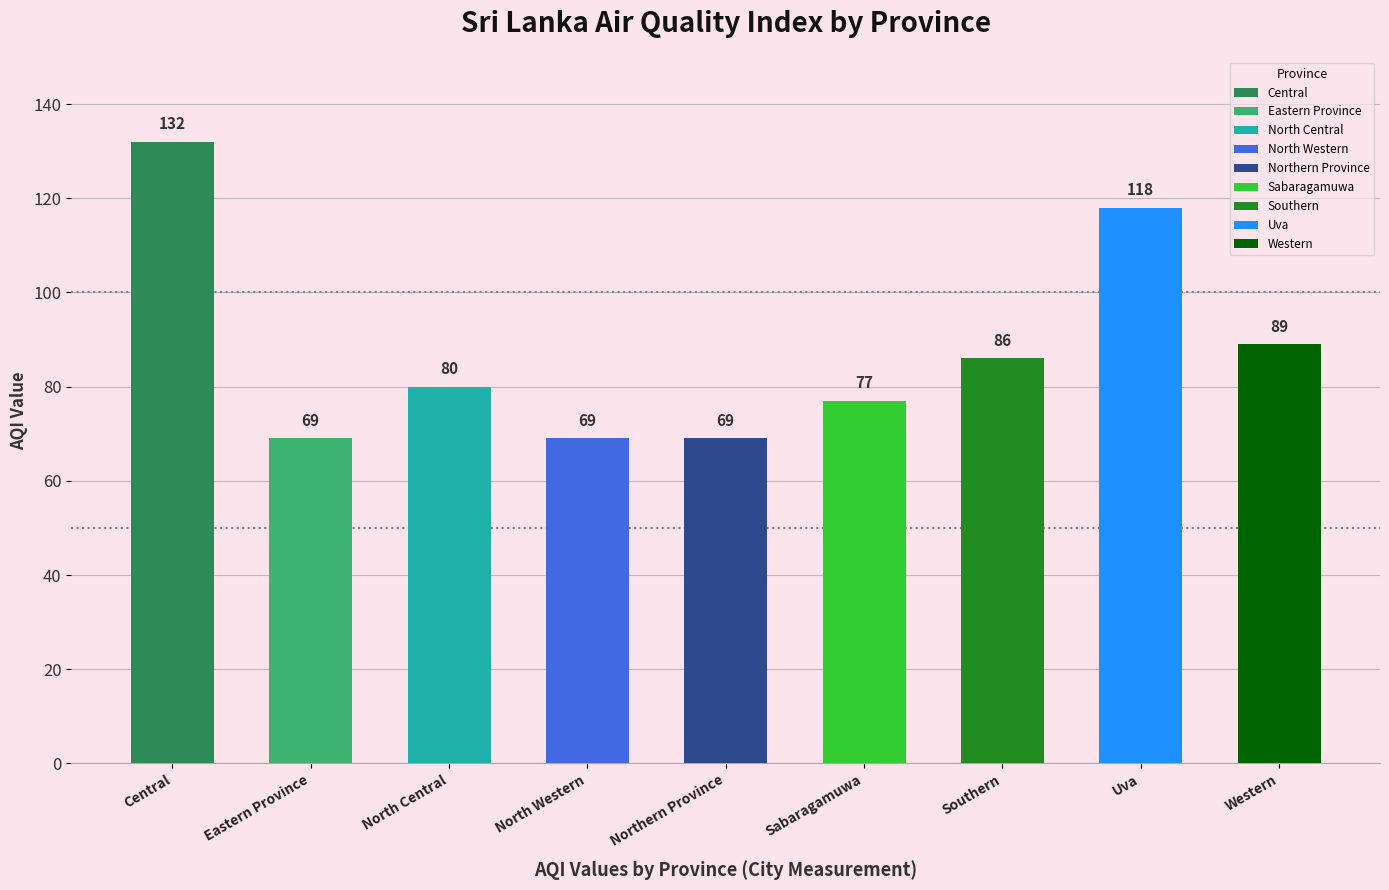

What is the value of the 9th bar from the left?

89